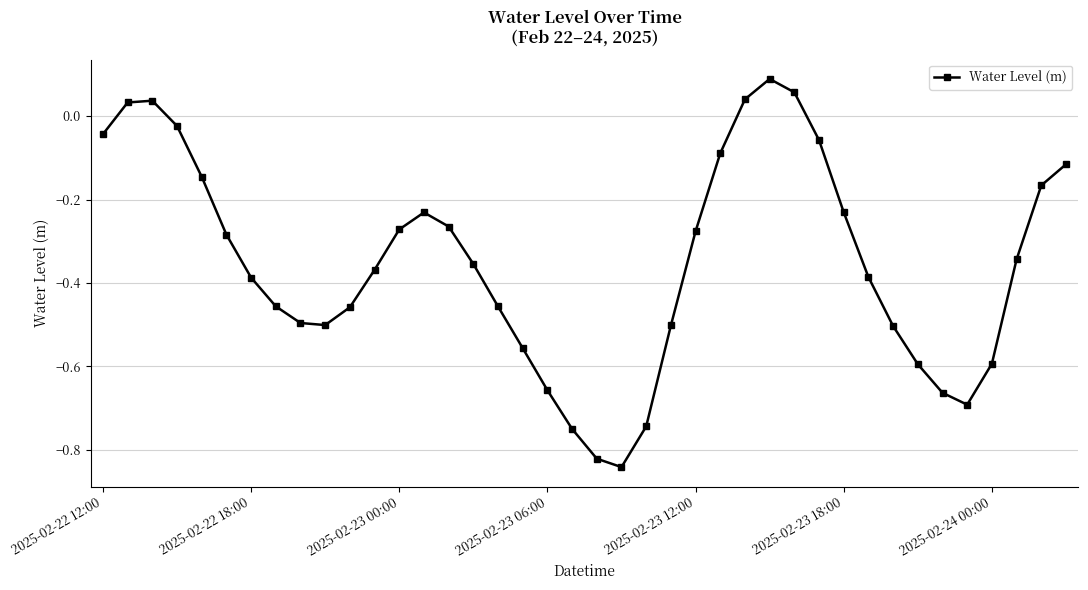

How many interior local peaks (higher than both neighbors) does the data have?

3